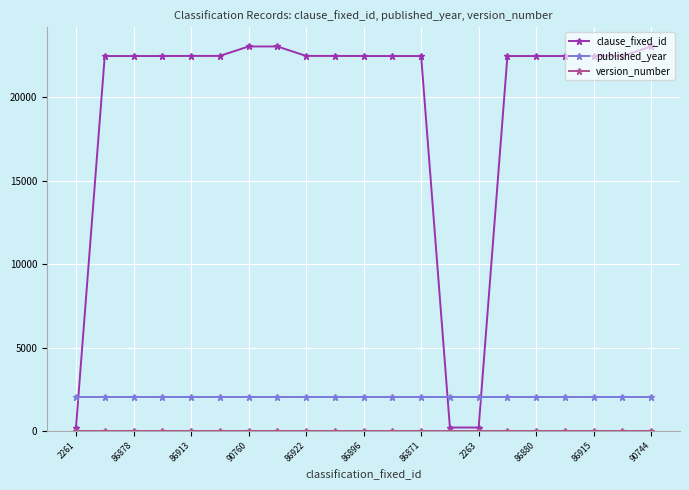

Which series ends up on top after the final intersection of published_year and clause_fixed_id?

clause_fixed_id